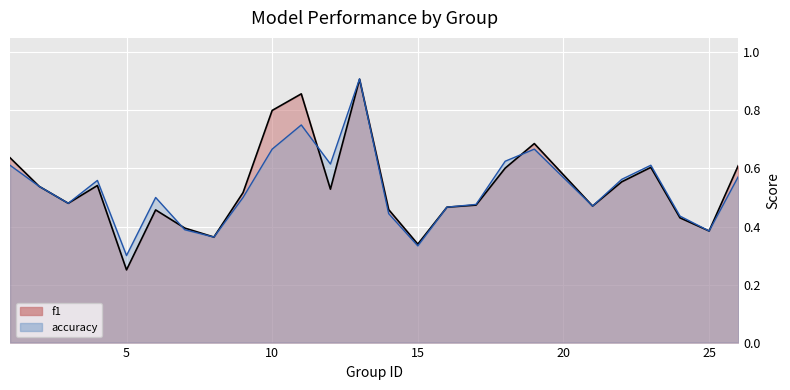

Is the value of accuracy at 21 greater than the value of f1 at 1?

No